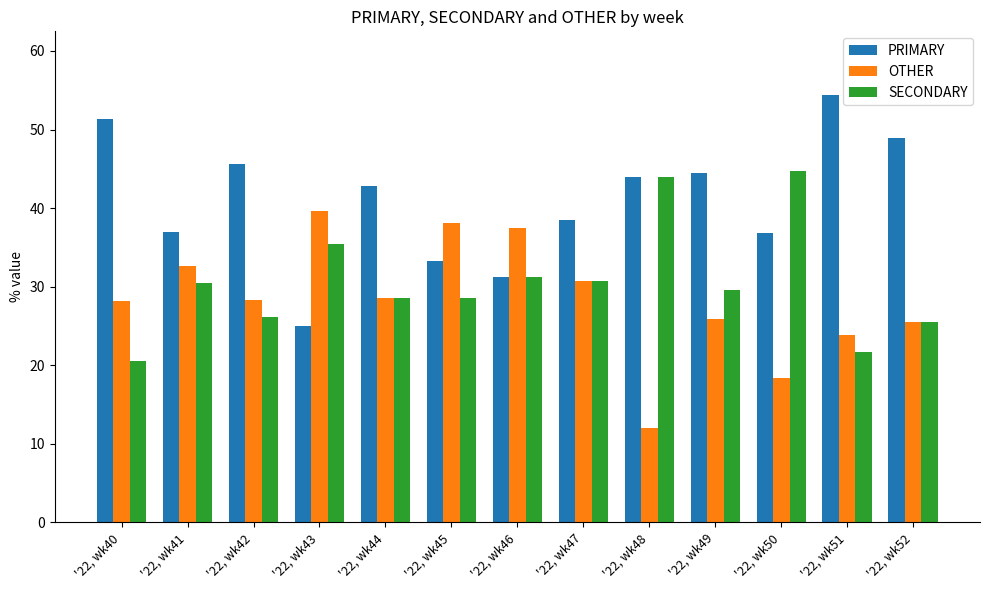

What is the sum of the PRIMARY values at '22, wk40 and '22, wk49?

95.7